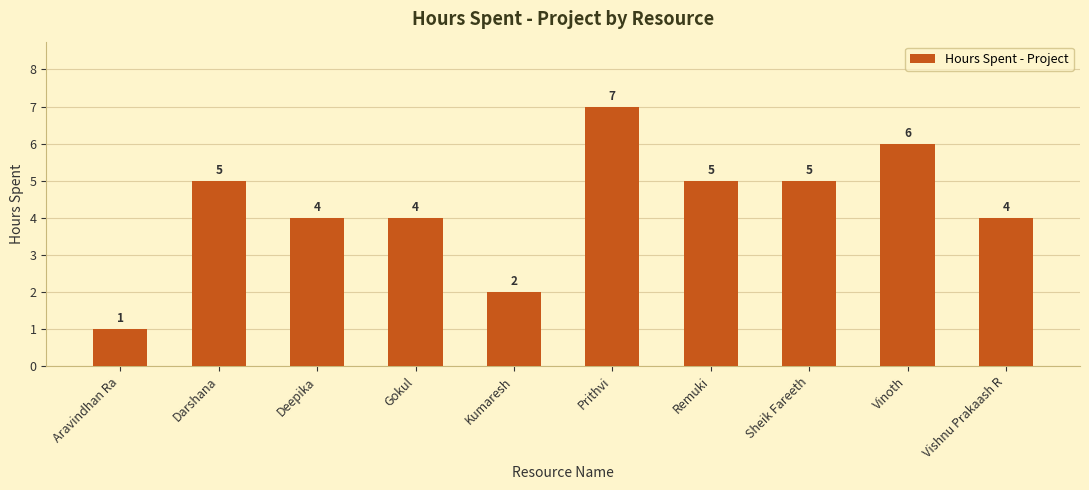

How many values are between 4 and 5?

6